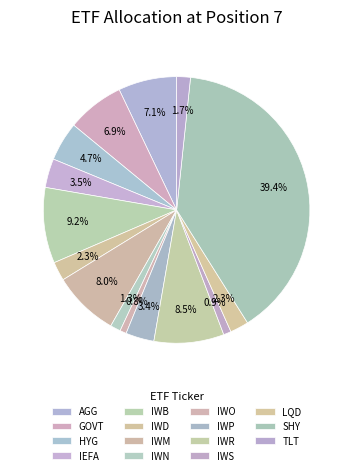

How many slices are in this pie chart?

15